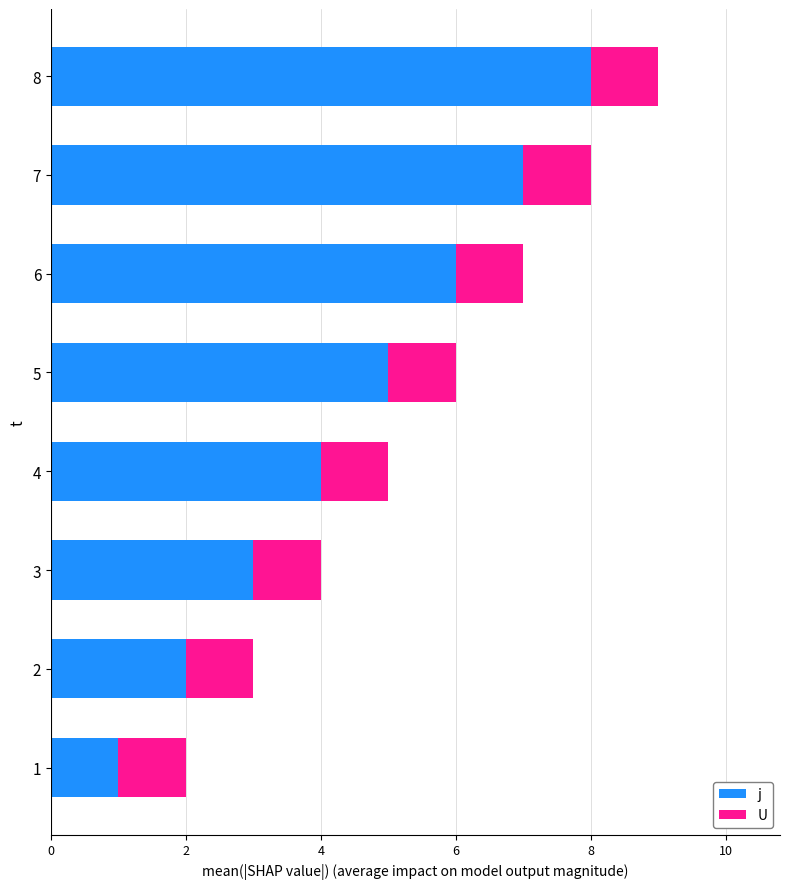

Count the number of categories in the chart.

8